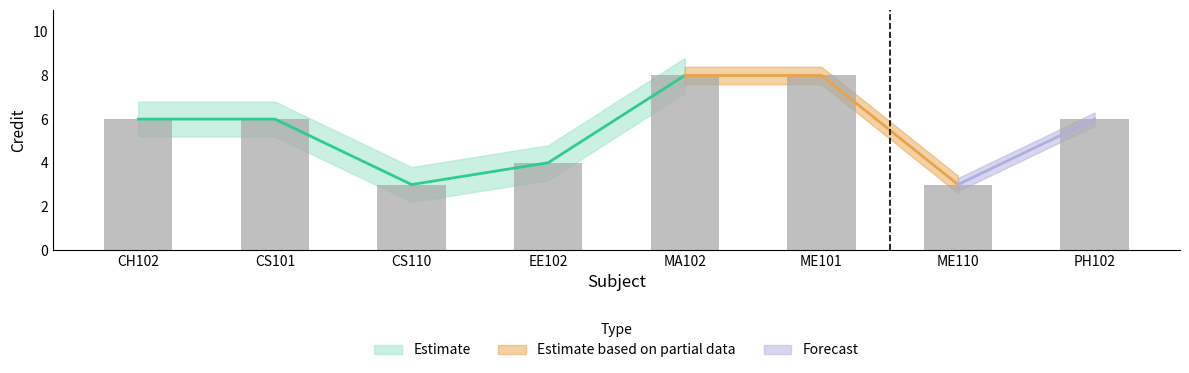

The chart shows a value of 12 at MA102. True or false?

False